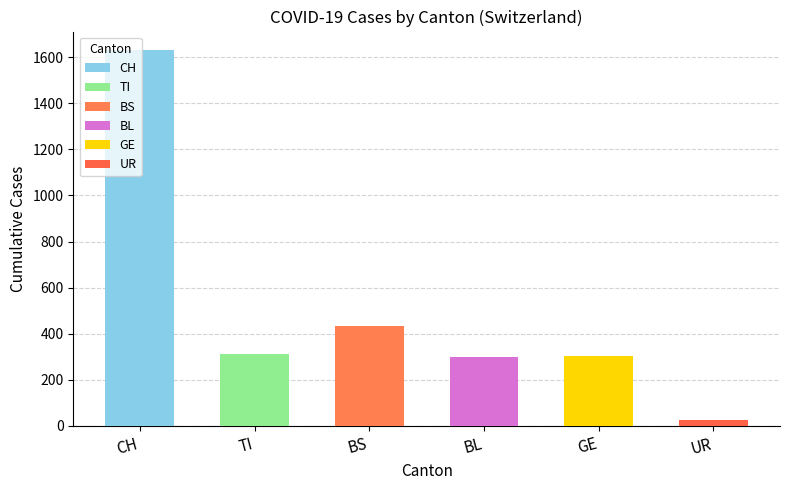

What are all the series names shown in the legend?

CH, TI, BS, BL, GE, UR